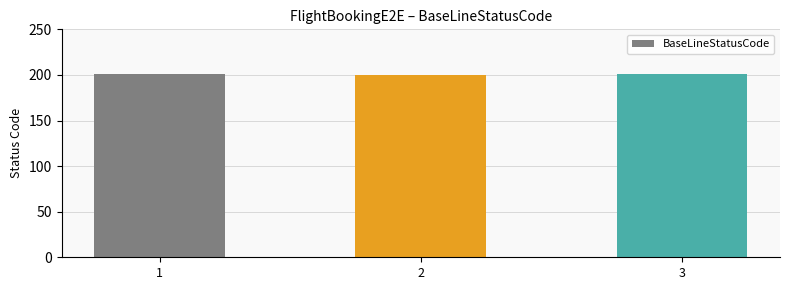

What is the value of the 3rd bar from the left?

201